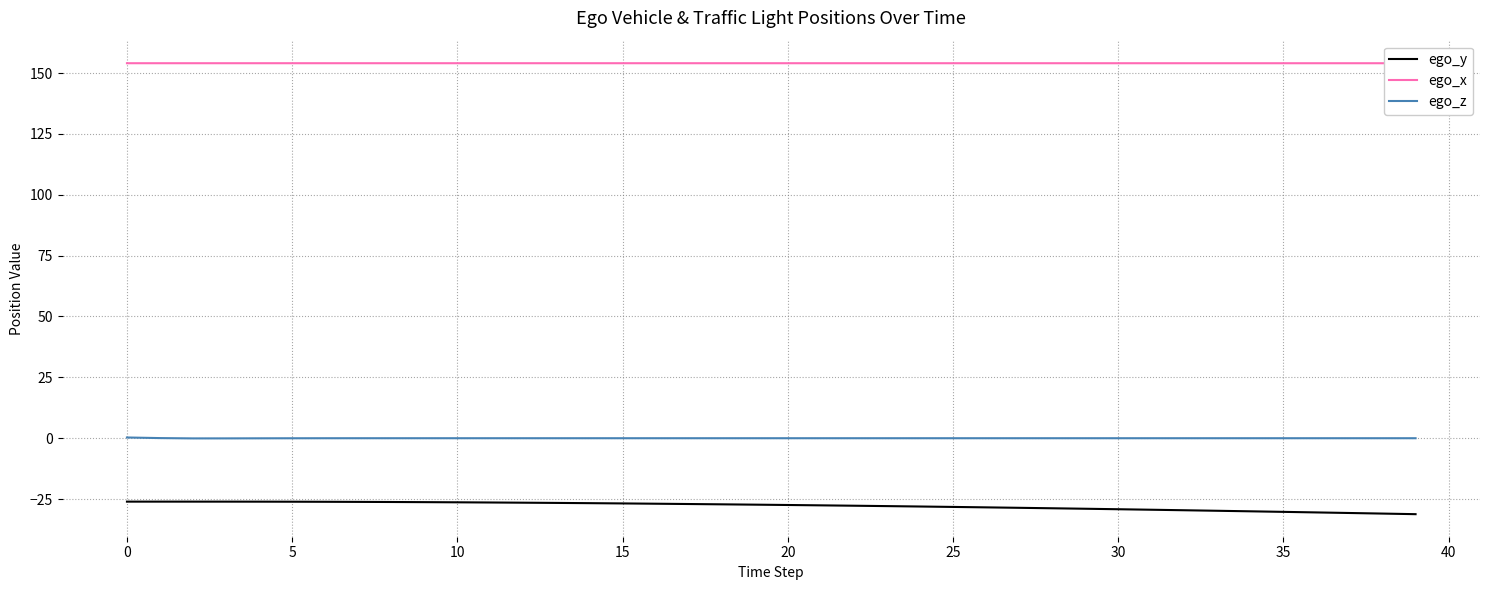

List the series in order of their overall mean, lowest first.

ego_y, ego_z, ego_x